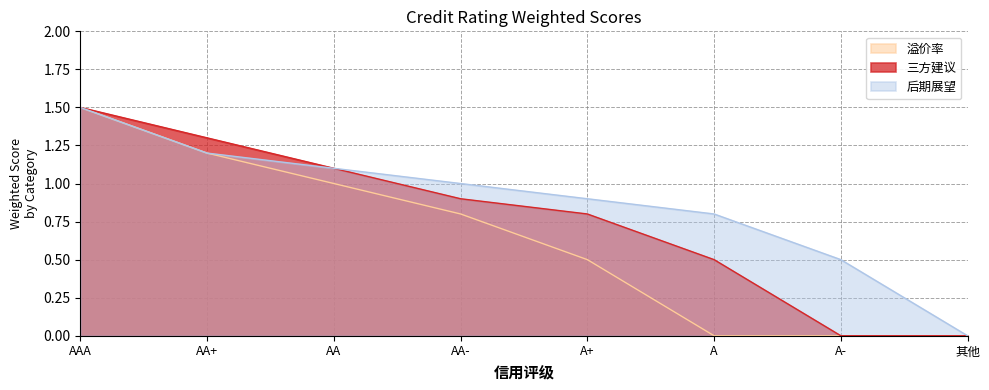

What is the label of the 3rd point from the right?

A